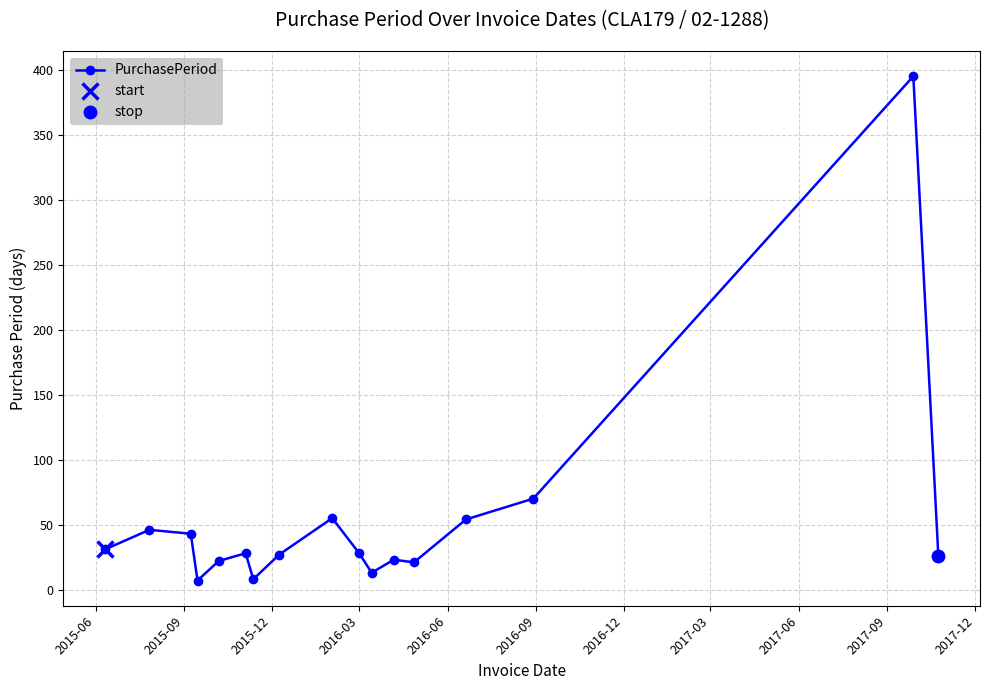

Where does the data first go above 28?

2015-06